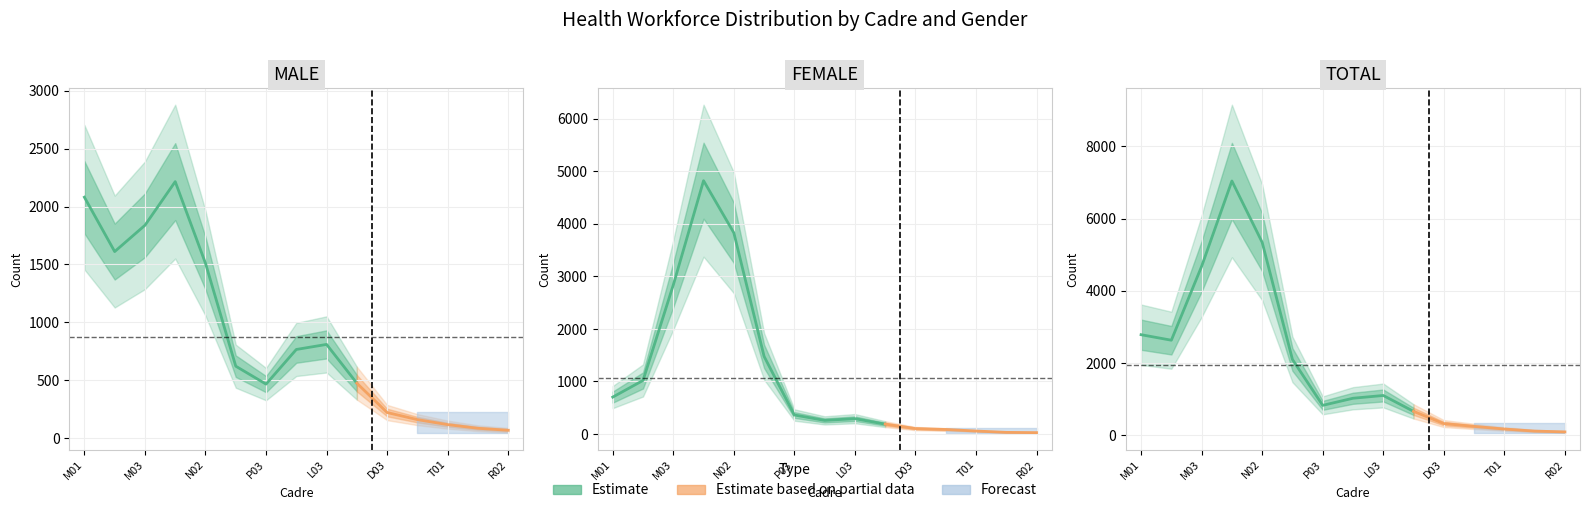

At which label is MALE closest to 2054?

M01